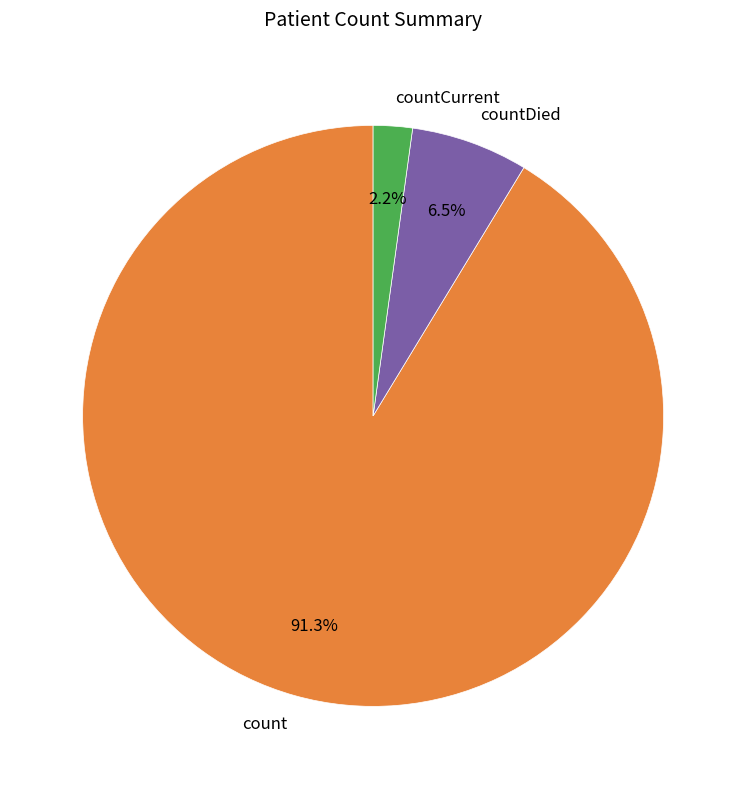

How many slices are in this pie chart?

3